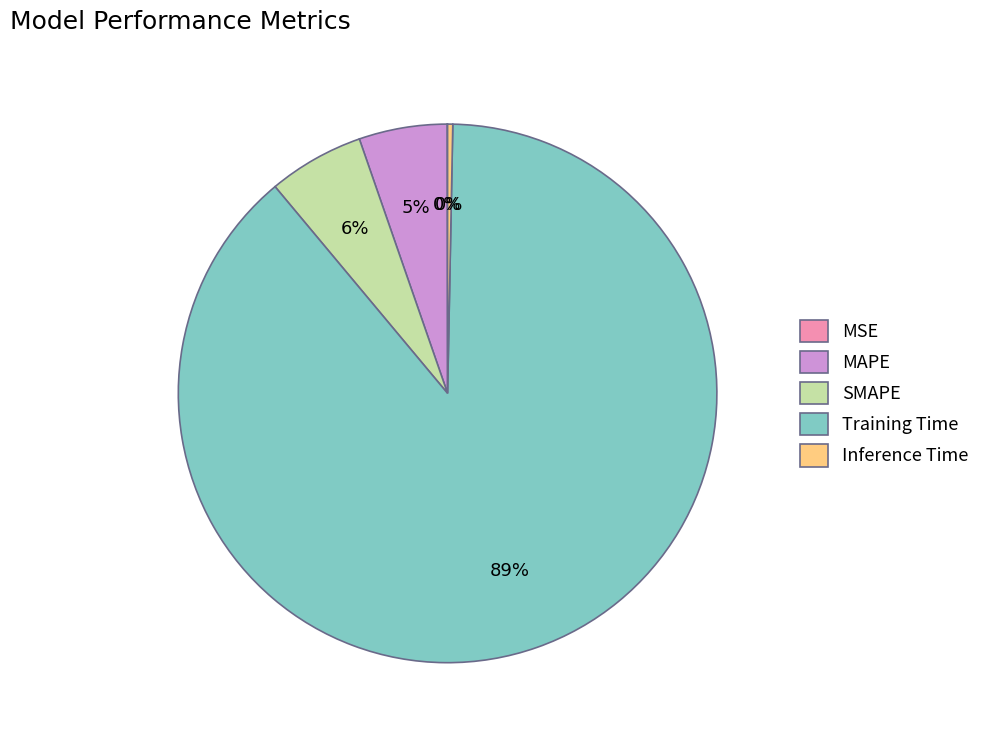

To the nearest percent, what percentage of the pie is SMAPE?

6%